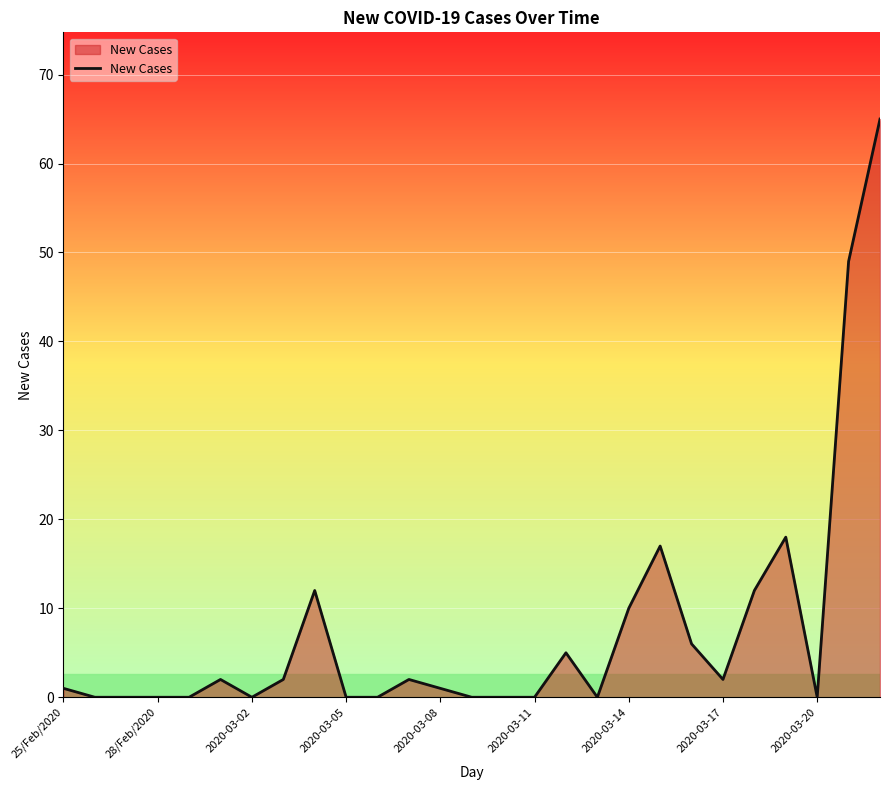

What is the difference between the maximum and minimum values?

65